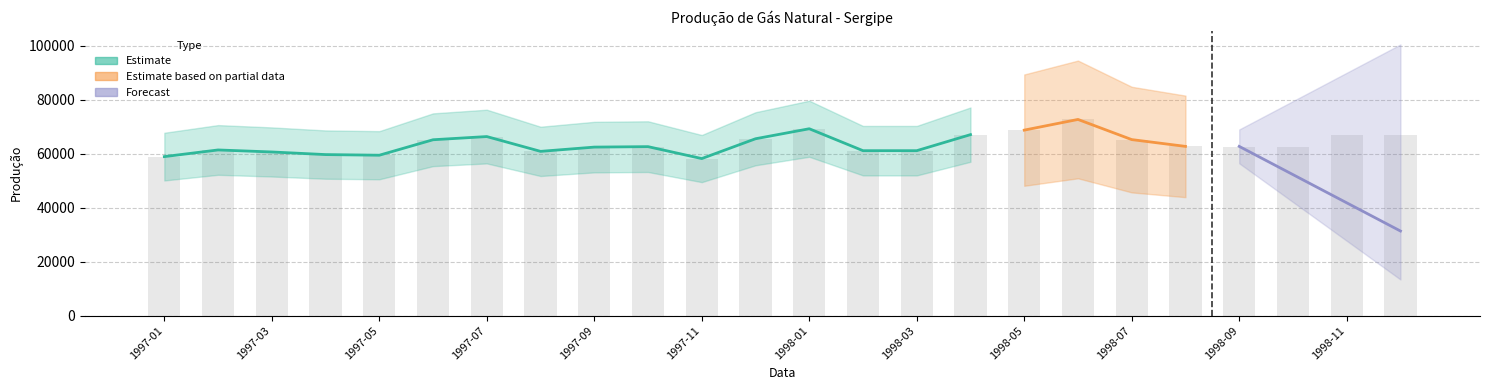

What position from the right is 1997-01?

24